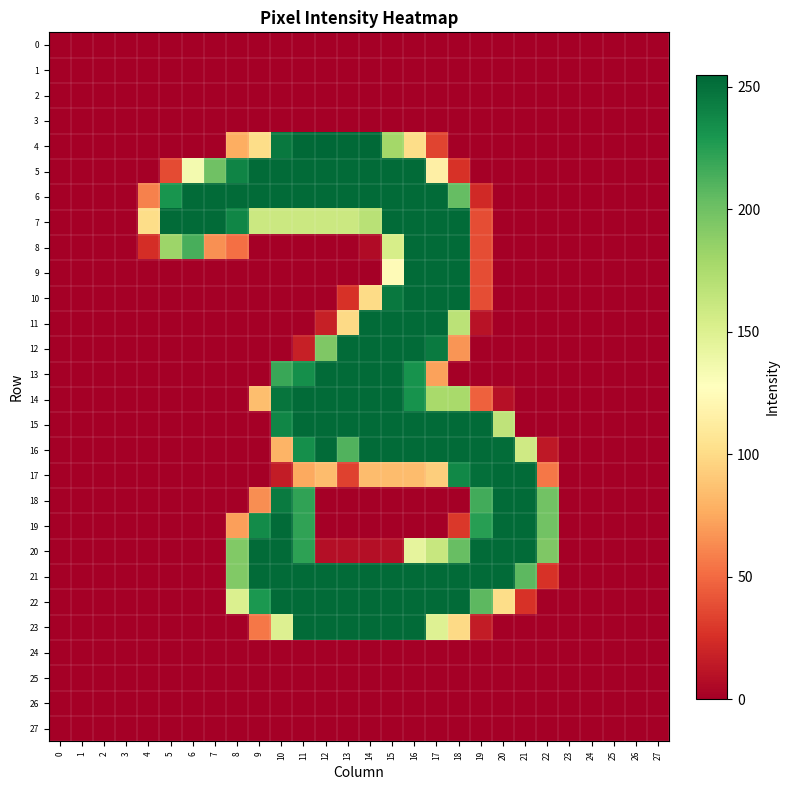

Reading right to left, extract all data points from this chart.

0: 27=0	26=0	25=0	24=0	23=0	22=0	21=0	20=0	19=0	18=0	17=0	16=0	15=0	14=0	13=0	12=0	11=0	10=0	9=0	8=0	7=0	6=0	5=0	4=0	3=0	2=0	1=0	0=0
1: 27=0	26=0	25=0	24=0	23=0	22=0	21=0	20=0	19=0	18=0	17=0	16=0	15=0	14=0	13=0	12=0	11=0	10=0	9=0	8=0	7=0	6=0	5=0	4=0	3=0	2=0	1=0	0=0
2: 27=0	26=0	25=0	24=0	23=0	22=0	21=0	20=0	19=0	18=0	17=0	16=0	15=0	14=0	13=0	12=0	11=0	10=0	9=0	8=0	7=0	6=0	5=0	4=0	3=0	2=0	1=0	0=0
3: 27=0	26=0	25=0	24=0	23=0	22=0	21=0	20=0	19=0	18=0	17=0	16=0	15=0	14=0	13=0	12=0	11=0	10=0	9=0	8=0	7=0	6=0	5=0	4=0	3=0	2=0	1=0	0=0
4: 27=0	26=0	25=0	24=0	23=0	22=0	21=0	20=0	19=0	18=0	17=34	16=101	15=179	14=254	13=254	12=255	11=254	10=246	9=101	8=77	7=0	6=0	5=0	4=0	3=0	2=0	1=0	0=0
5: 27=0	26=0	25=0	24=0	23=0	22=0	21=0	20=0	19=0	18=26	17=115	16=253	15=253	14=253	13=253	12=253	11=253	10=253	9=253	8=240	7=200	6=135	5=37	4=0	3=0	2=0	1=0	0=0
6: 27=0	26=0	25=0	24=0	23=0	22=0	21=0	20=0	19=22	18=204	17=253	16=253	15=253	14=253	13=253	12=253	11=253	10=253	9=253	8=253	7=253	6=253	5=231	4=59	3=0	2=0	1=0	0=0
7: 27=0	26=0	25=0	24=0	23=0	22=0	21=0	20=0	19=38	18=253	17=253	16=253	15=253	14=169	13=160	12=160	11=160	10=160	9=160	8=239	7=253	6=253	5=253	4=101	3=0	2=0	1=0	0=0
8: 27=0	26=0	25=0	24=0	23=0	22=0	21=0	20=0	19=38	18=253	17=253	16=253	15=154	14=6	13=0	12=0	11=0	10=0	9=0	8=52	7=65	6=214	5=182	4=24	3=0	2=0	1=0	0=0
9: 27=0	26=0	25=0	24=0	23=0	22=0	21=0	20=0	19=38	18=253	17=253	16=253	15=124	14=0	13=0	12=0	11=0	10=0	9=0	8=0	7=0	6=0	5=0	4=0	3=0	2=0	1=0	0=0
10: 27=0	26=0	25=0	24=0	23=0	22=0	21=0	20=0	19=38	18=253	17=253	16=253	15=246	14=100	13=26	12=0	11=0	10=0	9=0	8=0	7=0	6=0	5=0	4=0	3=0	2=0	1=0	0=0
11: 27=0	26=0	25=0	24=0	23=0	22=0	21=0	20=0	19=10	18=168	17=253	16=253	15=253	14=253	13=99	12=17	11=0	10=0	9=0	8=0	7=0	6=0	5=0	4=0	3=0	2=0	1=0	0=0
12: 27=0	26=0	25=0	24=0	23=0	22=0	21=0	20=0	19=0	18=67	17=245	16=253	15=253	14=253	13=253	12=194	11=17	10=0	9=0	8=0	7=0	6=0	5=0	4=0	3=0	2=0	1=0	0=0
13: 27=0	26=0	25=0	24=0	23=0	22=0	21=0	20=0	19=0	18=0	17=72	16=232	15=253	14=253	13=253	12=253	11=234	10=219	9=0	8=0	7=0	6=0	5=0	4=0	3=0	2=0	1=0	0=0
14: 27=0	26=0	25=0	24=0	23=0	22=0	21=0	20=9	19=46	18=177	17=177	16=232	15=253	14=253	13=253	12=253	11=253	10=248	9=85	8=0	7=0	6=0	5=0	4=0	3=0	2=0	1=0	0=0
15: 27=0	26=0	25=0	24=0	23=0	22=0	21=0	20=166	19=253	18=253	17=253	16=253	15=253	14=253	13=253	12=253	11=253	10=239	9=0	8=0	7=0	6=0	5=0	4=0	3=0	2=0	1=0	0=0
16: 27=0	26=0	25=0	24=0	23=0	22=13	21=158	20=252	19=253	18=253	17=253	16=253	15=253	14=253	13=211	12=253	11=234	10=80	9=0	8=0	7=0	6=0	5=0	4=0	3=0	2=0	1=0	0=0
17: 27=0	26=0	25=0	24=0	23=0	22=55	21=253	20=253	19=251	18=238	17=93	16=84	15=84	14=84	13=33	12=84	11=75	10=15	9=0	8=0	7=0	6=0	5=0	4=0	3=0	2=0	1=0	0=0
18: 27=0	26=0	25=0	24=0	23=0	22=199	21=253	20=253	19=216	18=0	17=0	16=0	15=0	14=0	13=0	12=0	11=222	10=245	9=64	8=0	7=0	6=0	5=0	4=0	3=0	2=0	1=0	0=0
19: 27=0	26=0	25=0	24=0	23=0	22=199	21=253	20=253	19=225	18=29	17=0	16=0	15=0	14=0	13=0	12=0	11=222	10=253	9=236	8=71	7=0	6=0	5=0	4=0	3=0	2=0	1=0	0=0
20: 27=0	26=0	25=0	24=0	23=0	22=194	21=253	20=253	19=253	18=203	17=162	16=144	15=8	14=8	13=8	12=8	11=223	10=253	9=253	8=193	7=0	6=0	5=0	4=0	3=0	2=0	1=0	0=0
21: 27=0	26=0	25=0	24=0	23=0	22=26	21=207	20=253	19=253	18=253	17=253	16=253	15=253	14=253	13=253	12=253	11=253	10=253	9=253	8=193	7=0	6=0	5=0	4=0	3=0	2=0	1=0	0=0
22: 27=0	26=0	25=0	24=0	23=0	22=0	21=26	20=101	19=207	18=253	17=253	16=253	15=253	14=253	13=253	12=253	11=253	10=253	9=229	8=151	7=0	6=0	5=0	4=0	3=0	2=0	1=0	0=0
23: 27=0	26=0	25=0	24=0	23=0	22=0	21=0	20=0	19=15	18=99	17=149	16=253	15=253	14=253	13=253	12=253	11=253	10=150	9=55	8=0	7=0	6=0	5=0	4=0	3=0	2=0	1=0	0=0
24: 27=0	26=0	25=0	24=0	23=0	22=0	21=0	20=0	19=0	18=0	17=0	16=0	15=0	14=0	13=0	12=0	11=0	10=0	9=0	8=0	7=0	6=0	5=0	4=0	3=0	2=0	1=0	0=0
25: 27=0	26=0	25=0	24=0	23=0	22=0	21=0	20=0	19=0	18=0	17=0	16=0	15=0	14=0	13=0	12=0	11=0	10=0	9=0	8=0	7=0	6=0	5=0	4=0	3=0	2=0	1=0	0=0
26: 27=0	26=0	25=0	24=0	23=0	22=0	21=0	20=0	19=0	18=0	17=0	16=0	15=0	14=0	13=0	12=0	11=0	10=0	9=0	8=0	7=0	6=0	5=0	4=0	3=0	2=0	1=0	0=0
27: 27=0	26=0	25=0	24=0	23=0	22=0	21=0	20=0	19=0	18=0	17=0	16=0	15=0	14=0	13=0	12=0	11=0	10=0	9=0	8=0	7=0	6=0	5=0	4=0	3=0	2=0	1=0	0=0